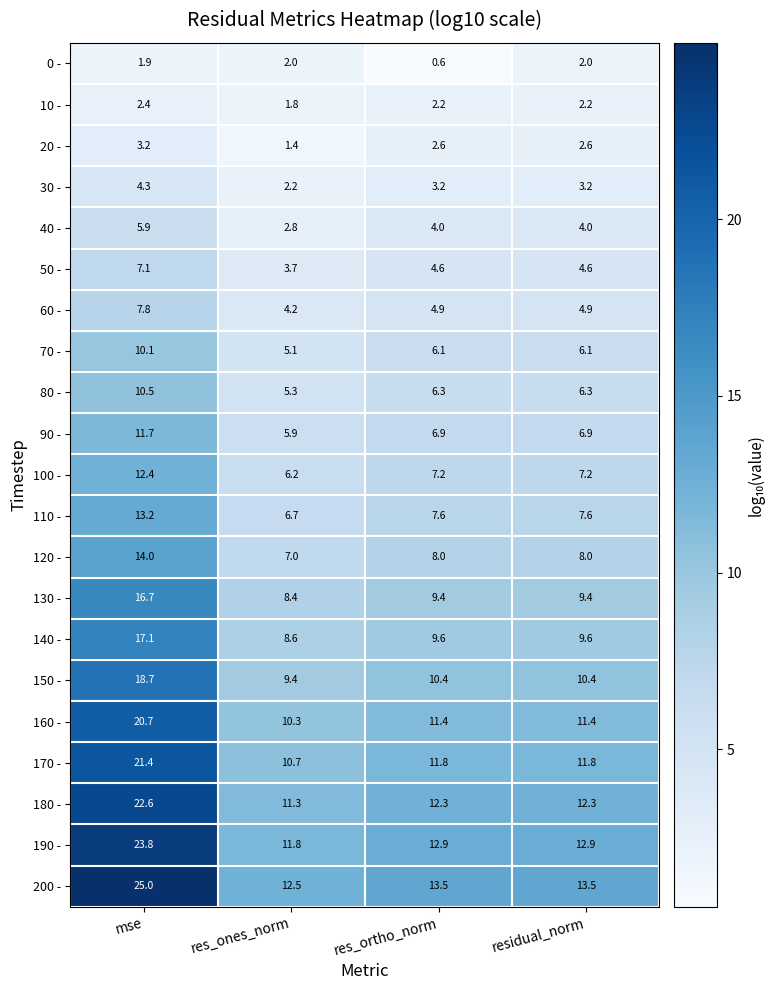

At which category is the sum across all series the highest?

mse